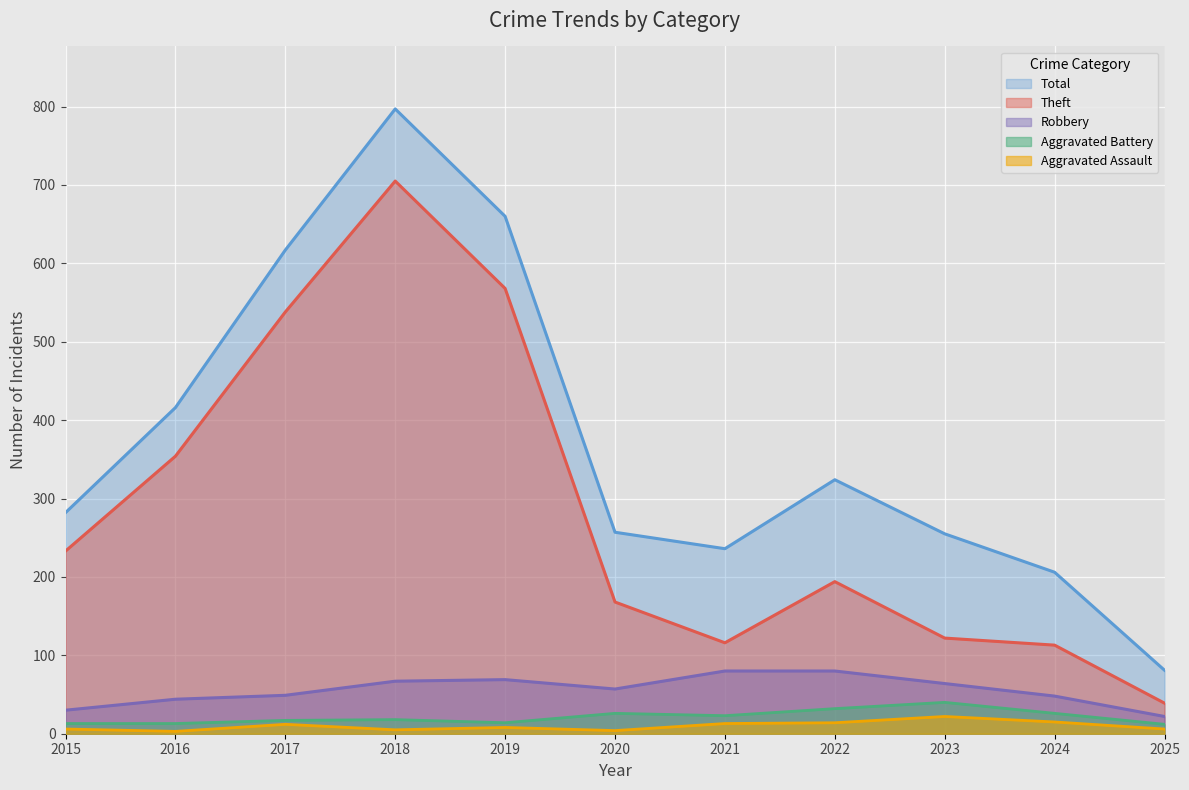

How many values in the Total series are below 282?

5